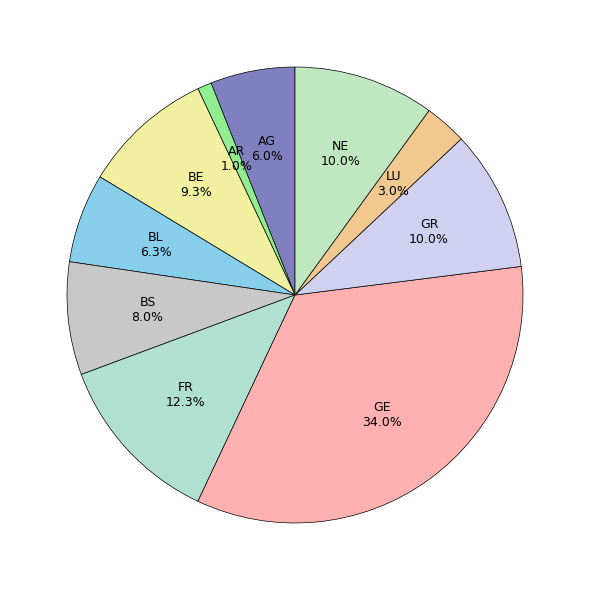

How many segments does this pie chart have?

10